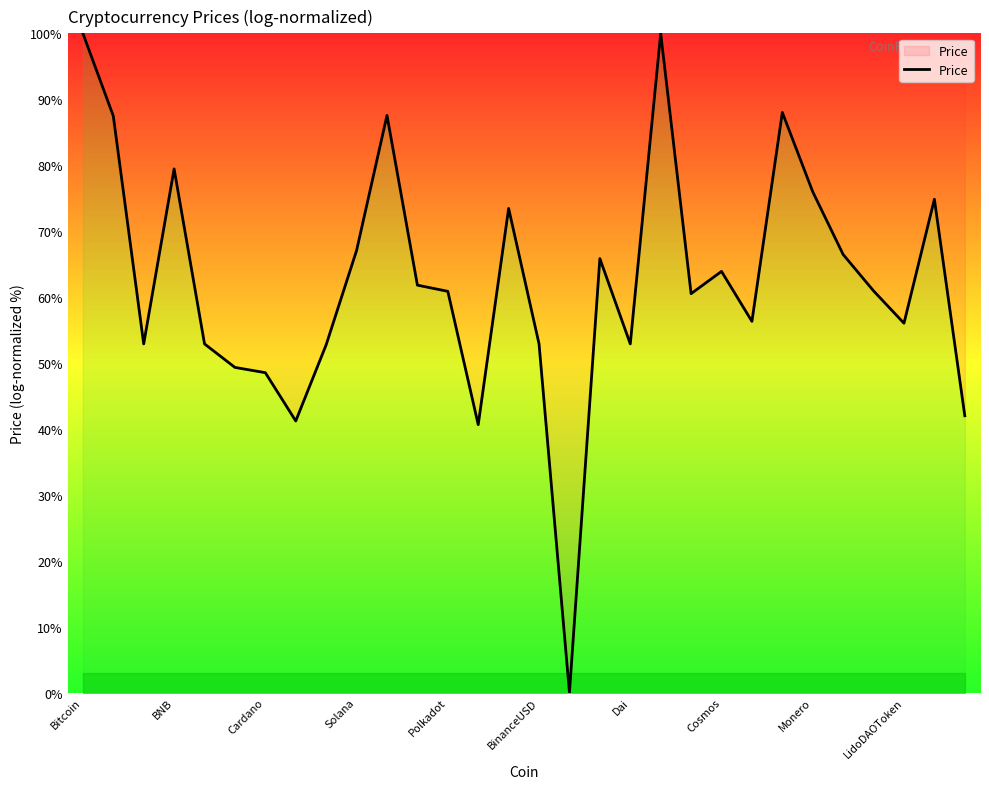

Does the chart display data point markers on the line(s)?

No